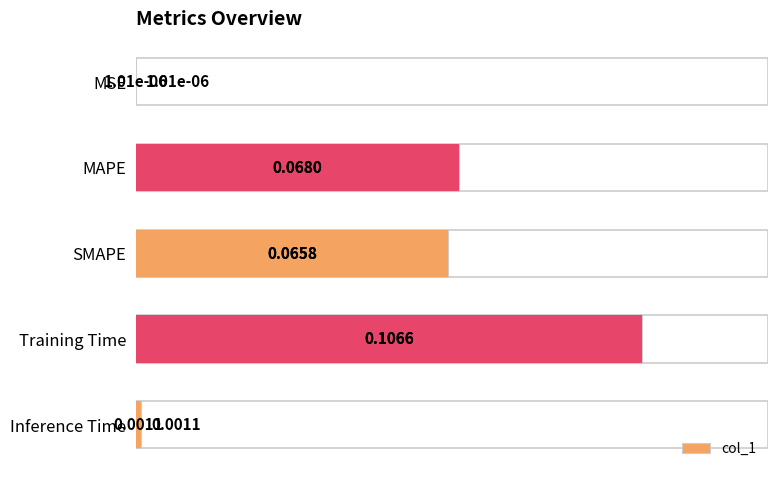

Does the chart contain any negative values?

No